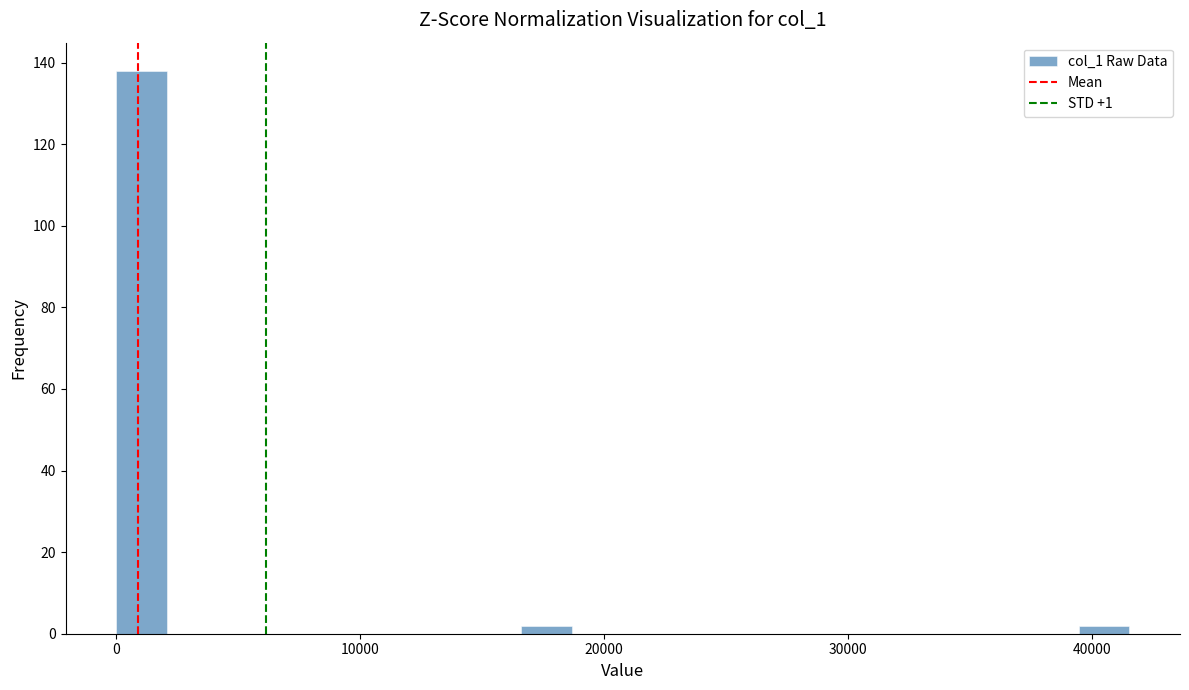

Around what value on the x-axis is the tallest bar? Give the approximate position of its centre, as read against the axis.

1000